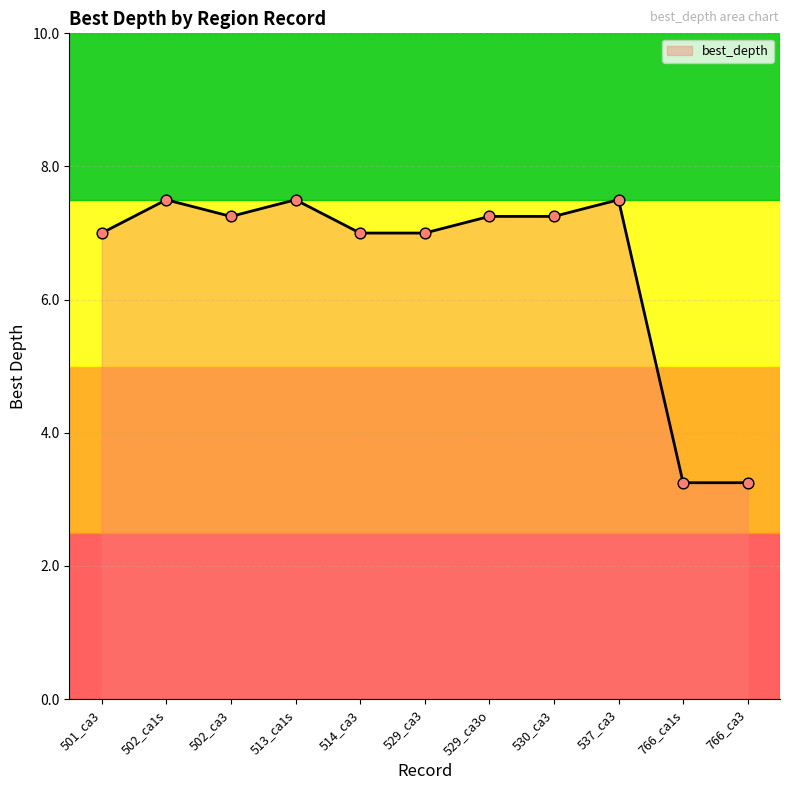

Approximately how many times larger is the value at 537_ca3 compared to 513_ca1s?

1.0